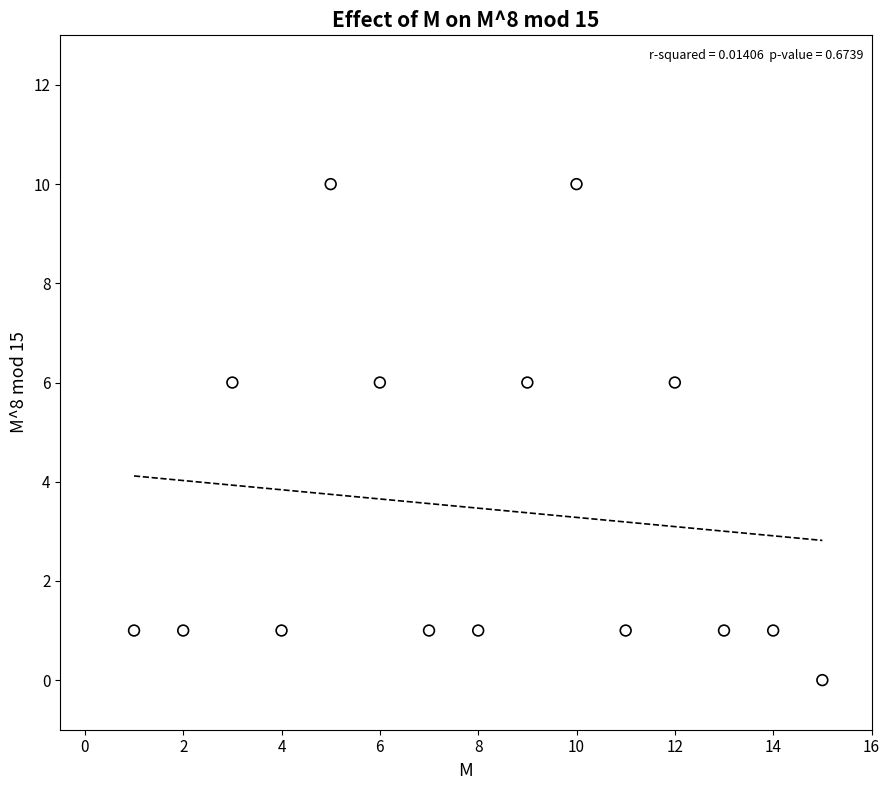

What is the range of Y values (max minus min)?

10